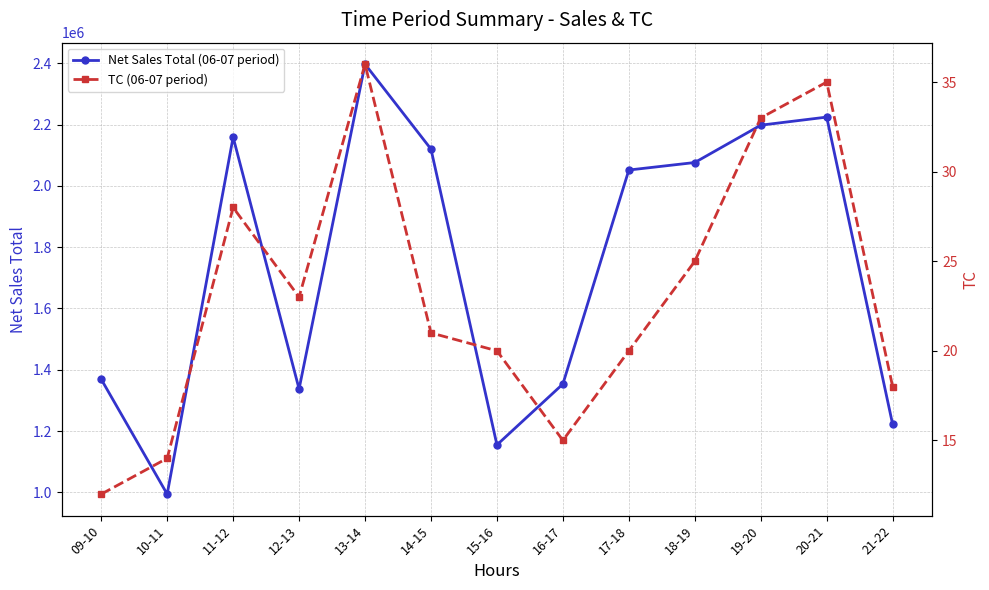

In TC (06-07 period), how many points are lower than both neighbors (excluding endpoints)?

2